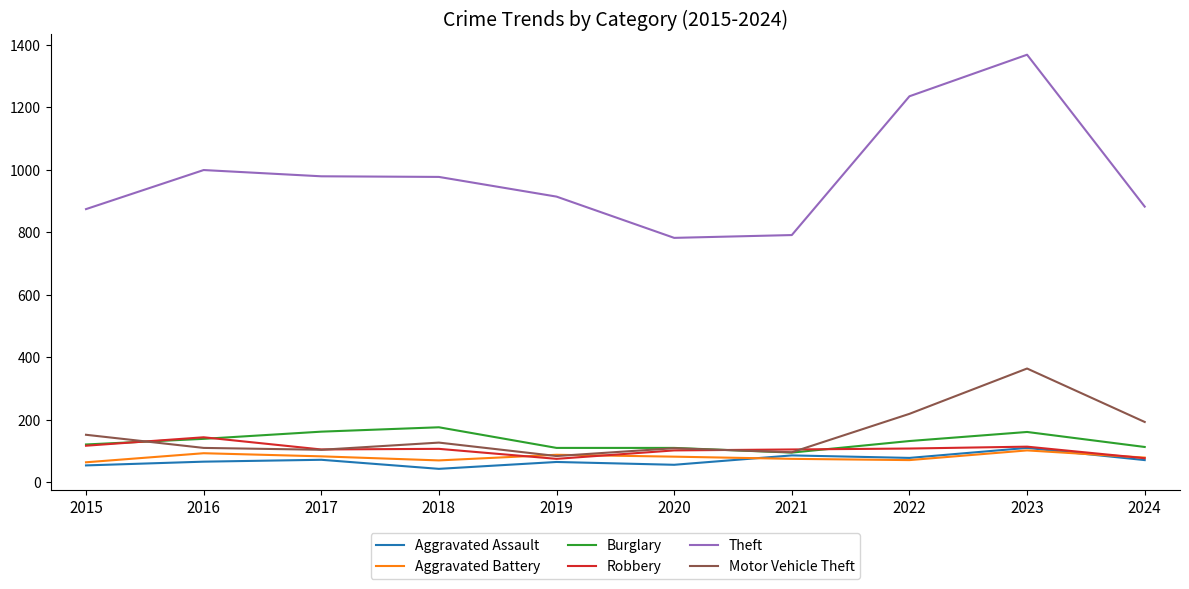

Read the Robbery value at 2020.

102